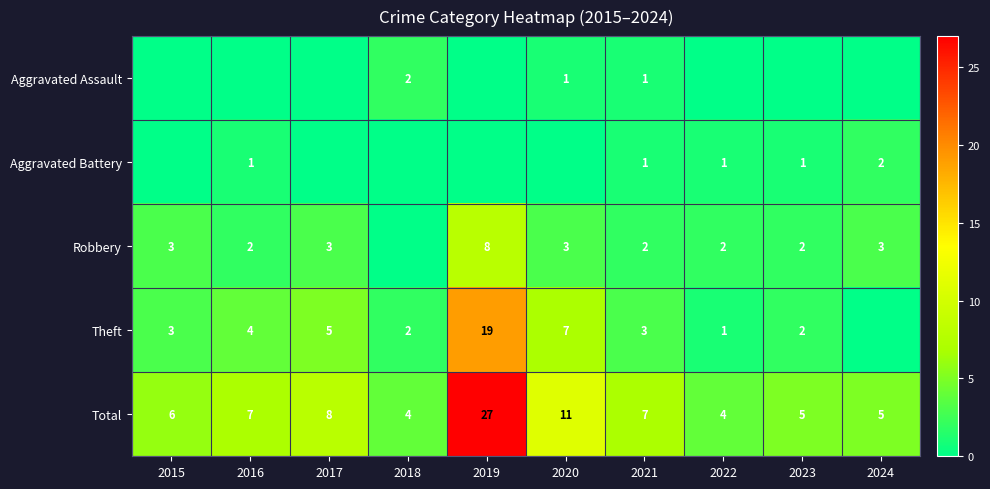

Is it true that Theft equals 2 at 2016?

False